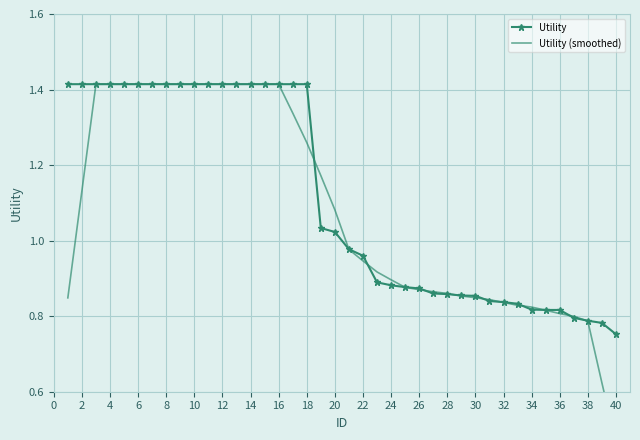

At how many categories does at least one series exceed 0?

40